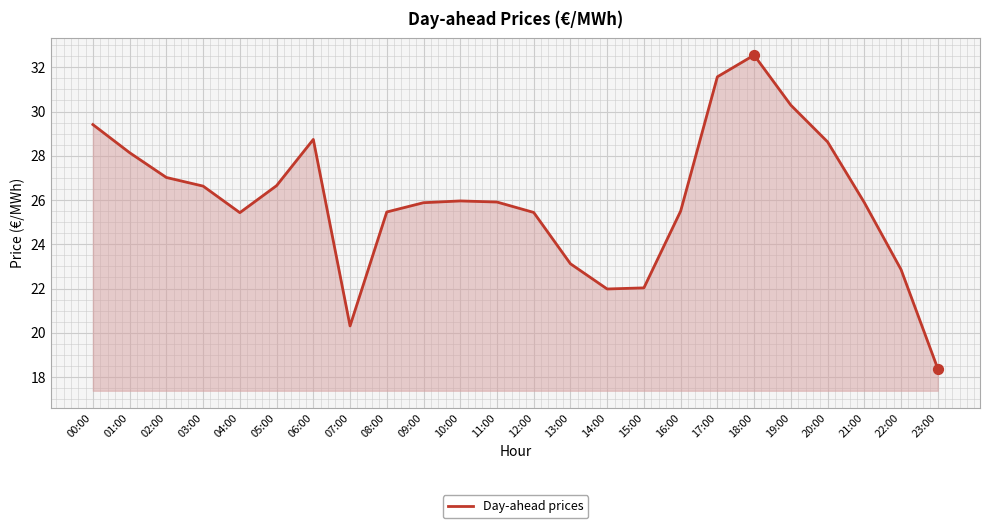

Which has a higher value, 13:00 or 03:00?

03:00